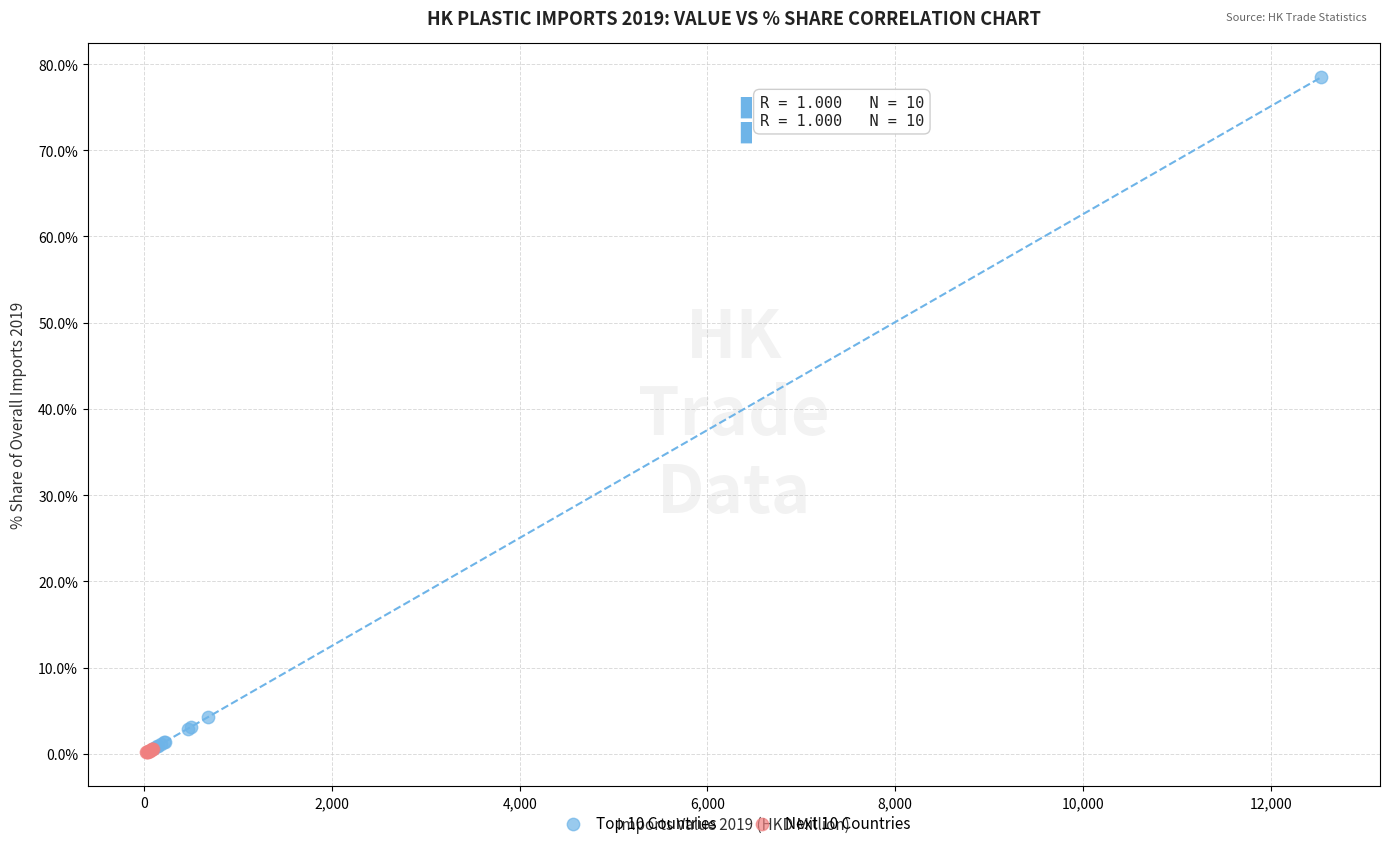

Which series reaches the maximum Y coordinate?

Top 10 Countries